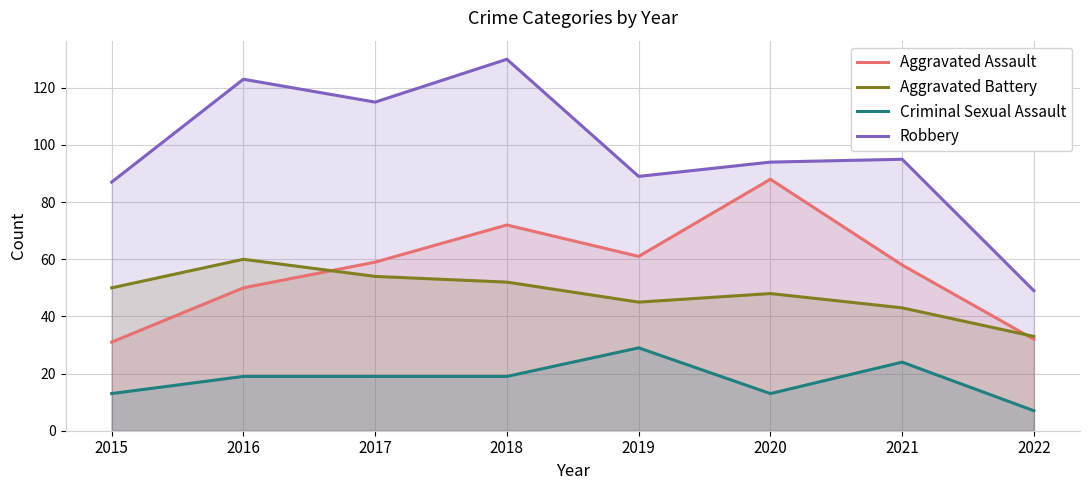

What is the average value of the Criminal Sexual Assault series?

18